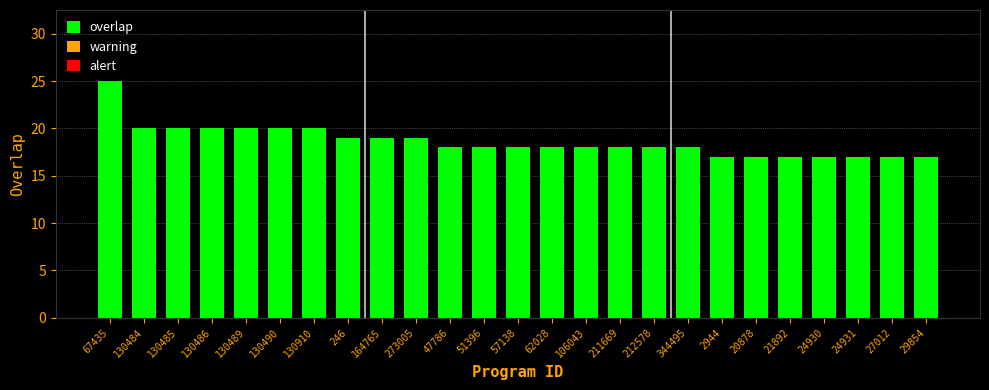

Reading left to right, list all the values displayed in this chart.

25	20	20	20	20	20	20	19	19	19	18	18	18	18	18	18	18	18	17	17	17	17	17	17	17